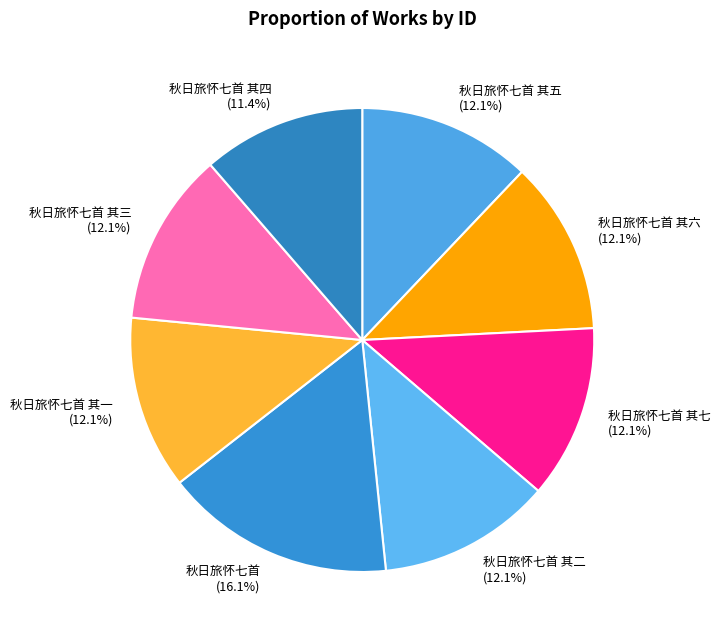

How much of the chart is everything except 秋日旅怀七首 其一?

87.9%